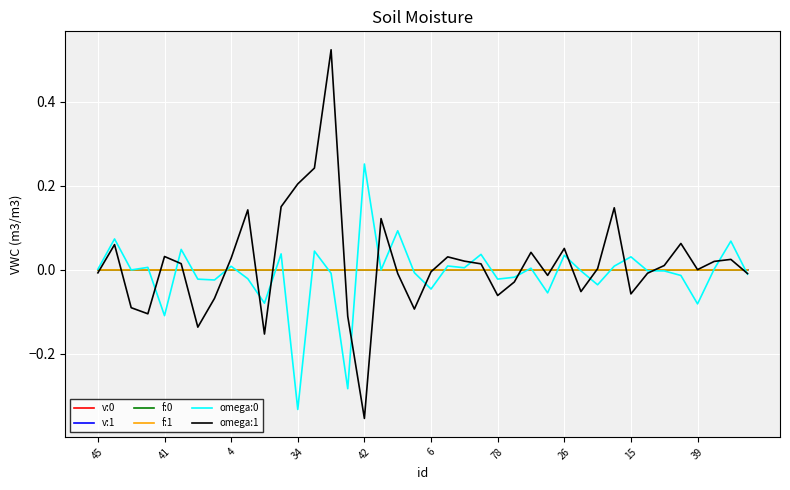

Which series has the largest range (max minus min)?

omega:1